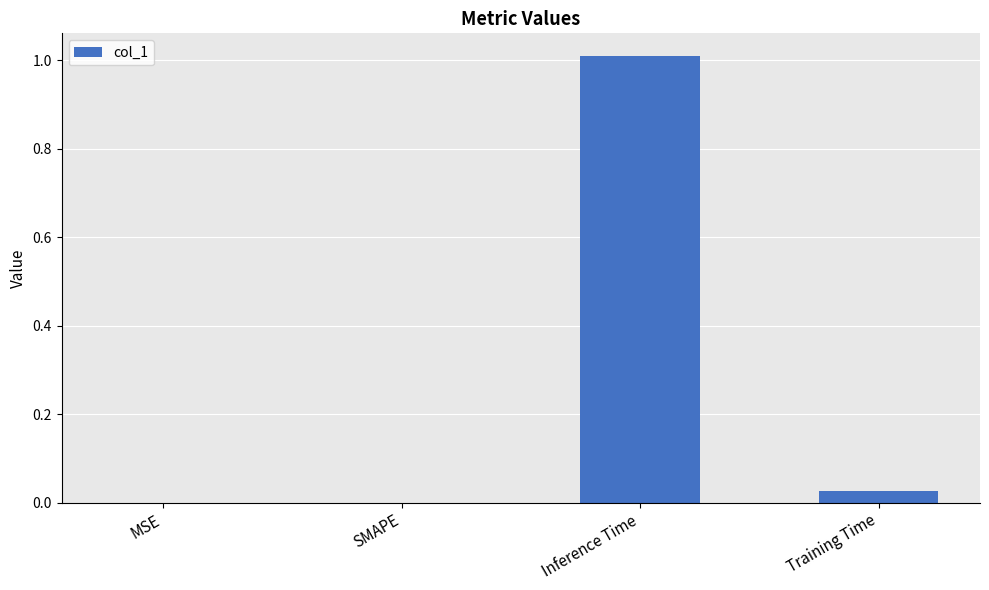

The value at Inference Time is 0.4. True or false?

False